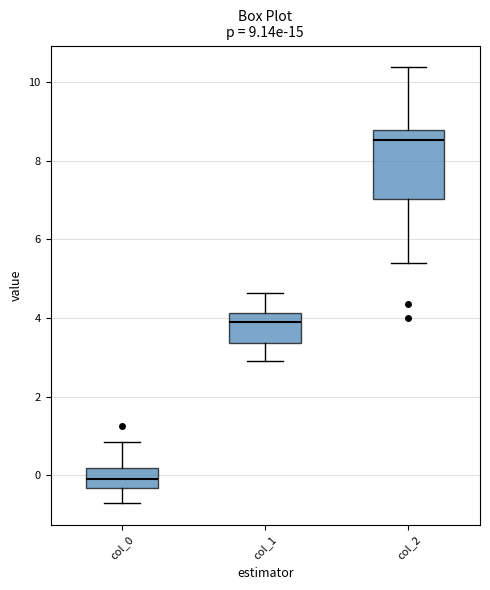

Comparing the boxes themselves (not the whiskers), which one is the tallest?

col_2